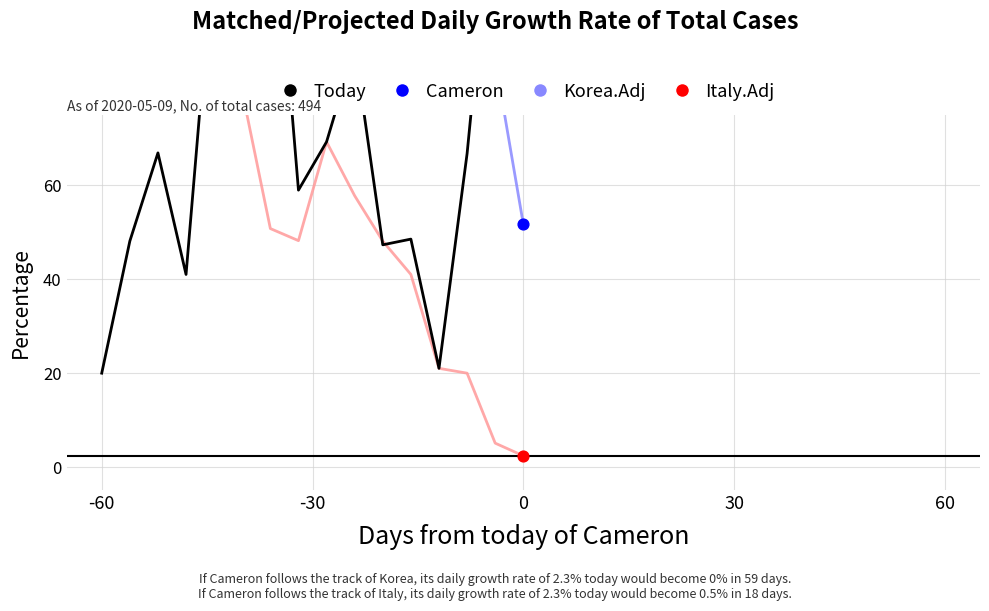

Which series has the widest spread of Y values?

Italy.Adj